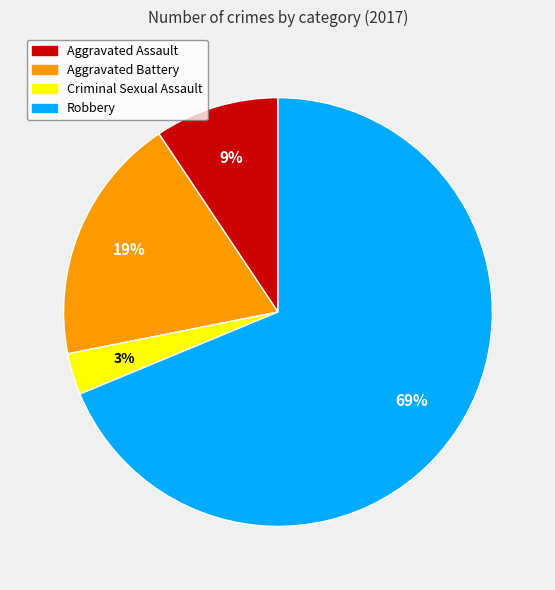

How many slices are in this pie chart?

4